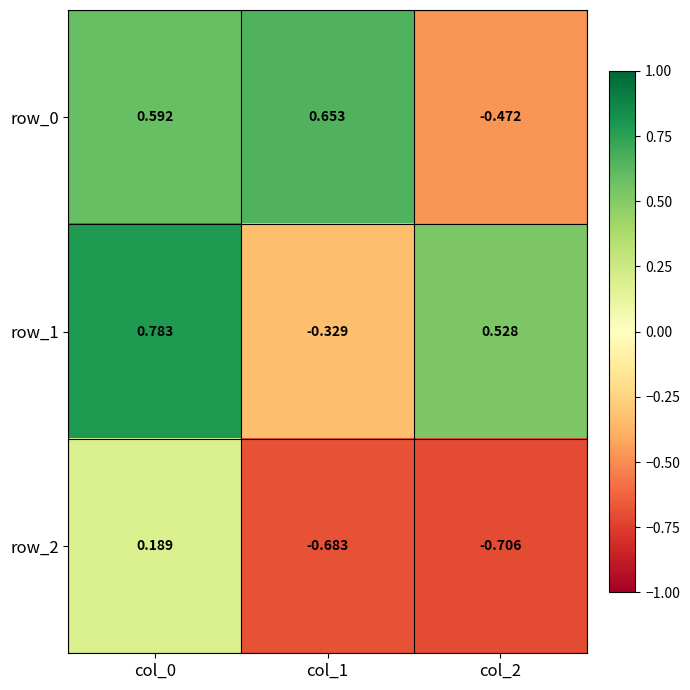

At how many categories does at least one series exceed 0?

3